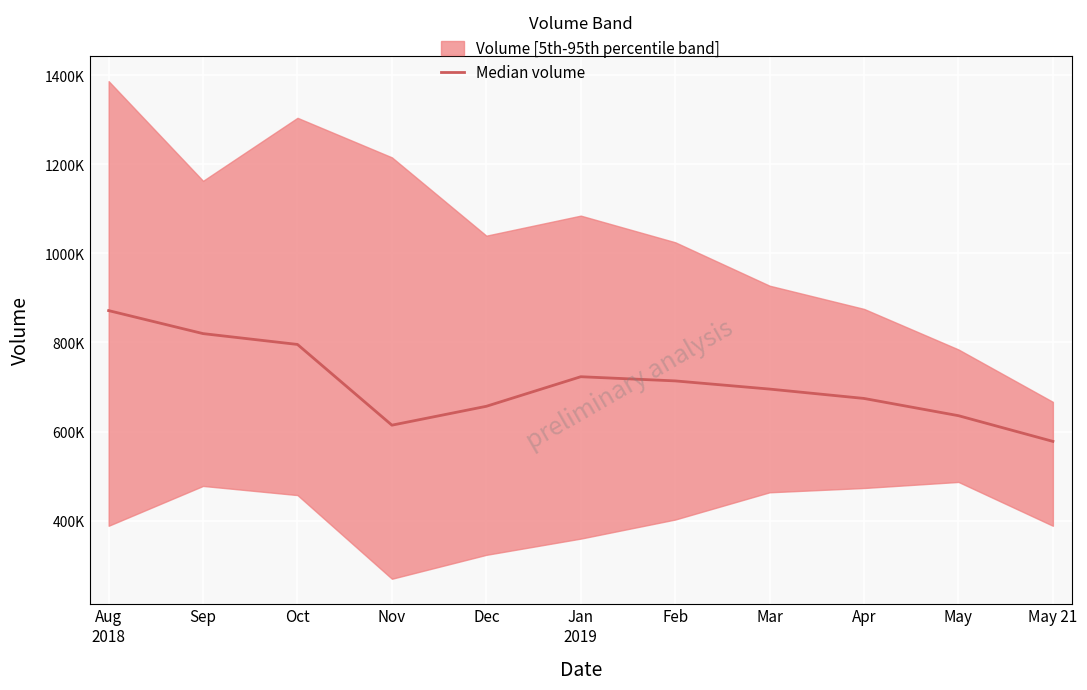

What is the sum of all values?

7777040.4